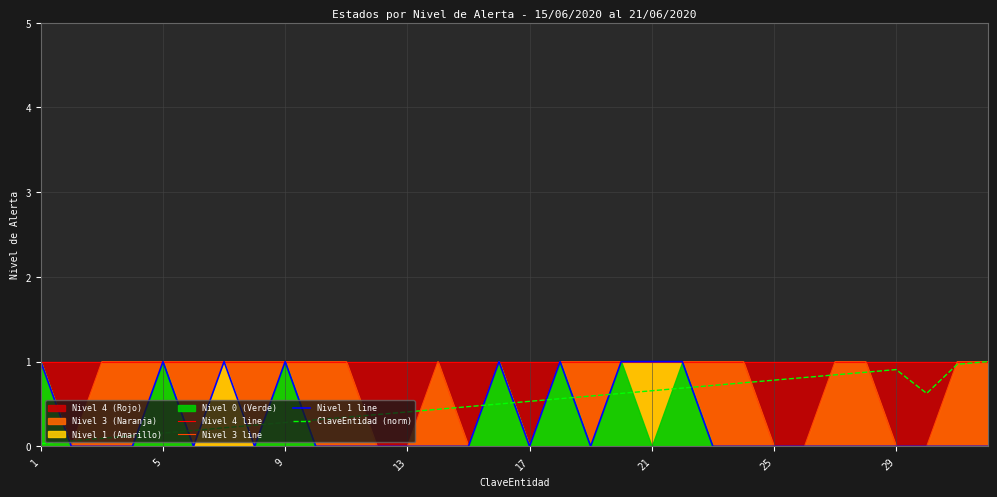

How many categories are shown in the chart?

32